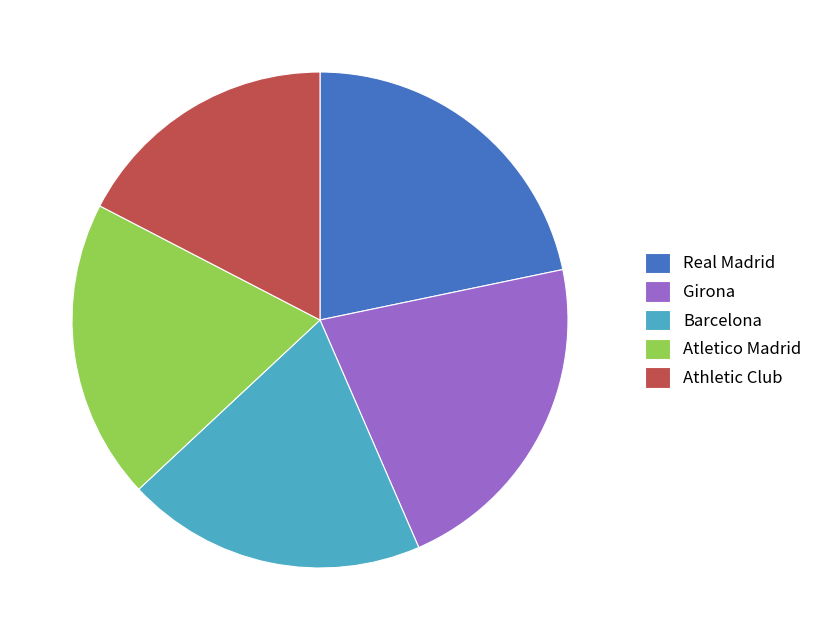

Between Barcelona and Athletic Club, which is larger?

Barcelona